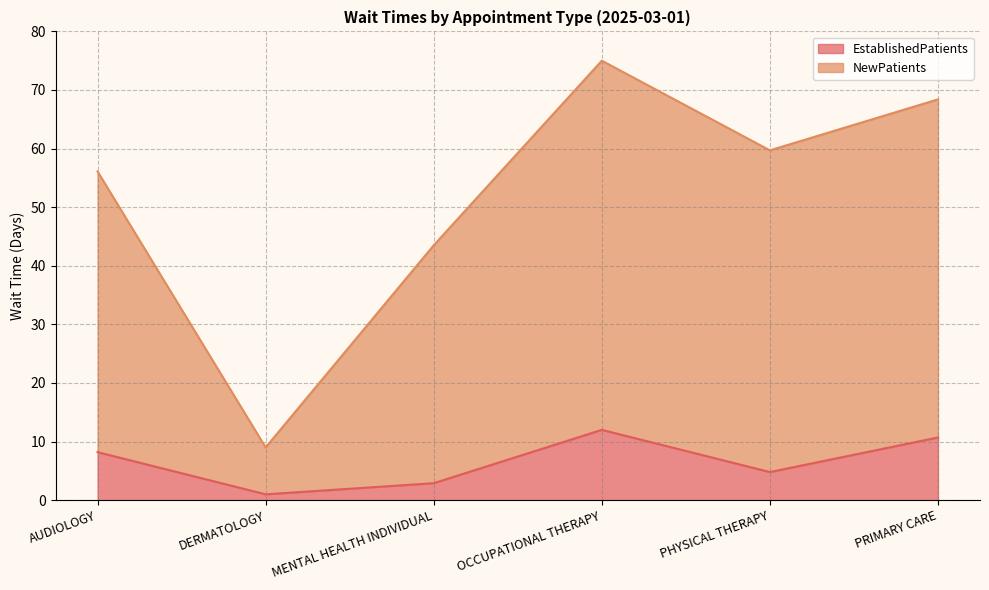

How many interior local peaks does the NewPatients series have?

1